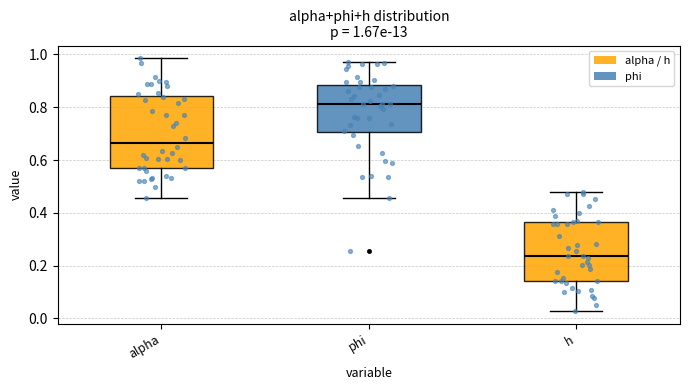

Which box is the tallest, from its lower edge to its upper edge?

alpha